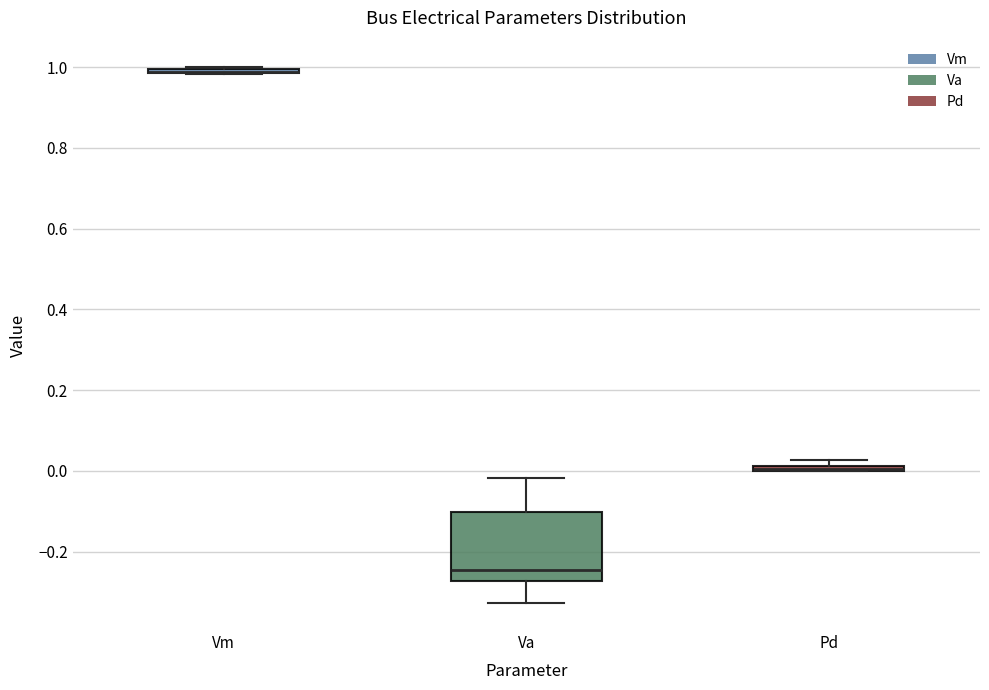

Where is the upper edge of the box for Vm on the y-axis? The values are not printed on the chart, so give them approximately, as read against the axis.

1.00